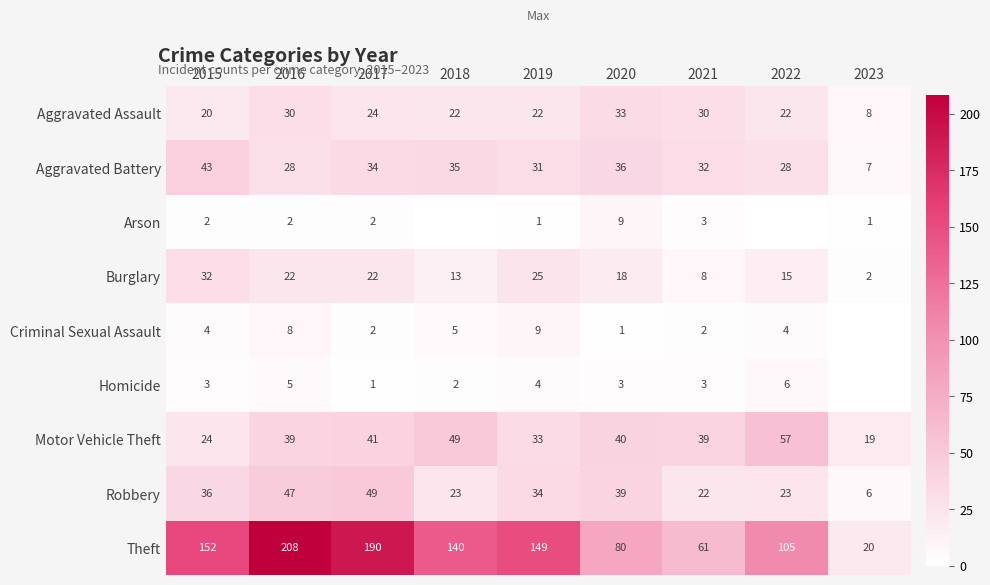

How many values in the Motor Vehicle Theft series are below 39?

3